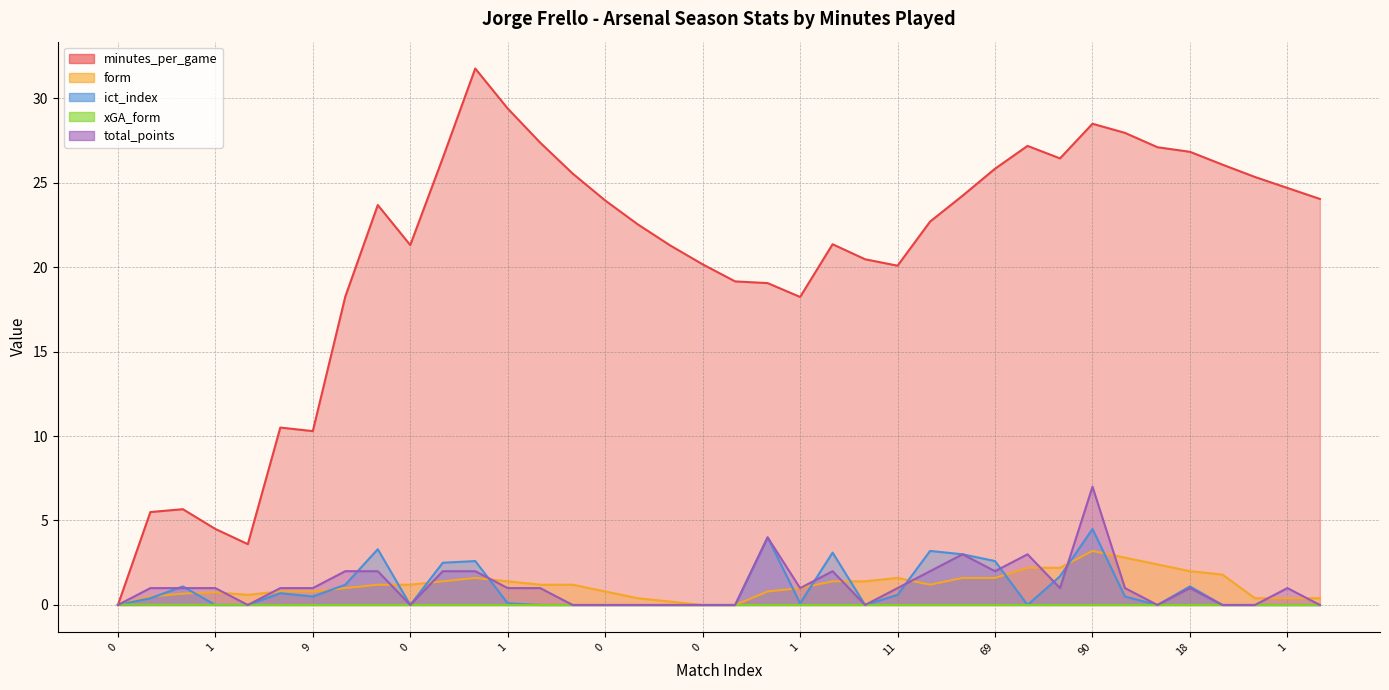

What are all the series names shown in the legend?

minutes_per_game, form, ict_index, xGA_form, total_points